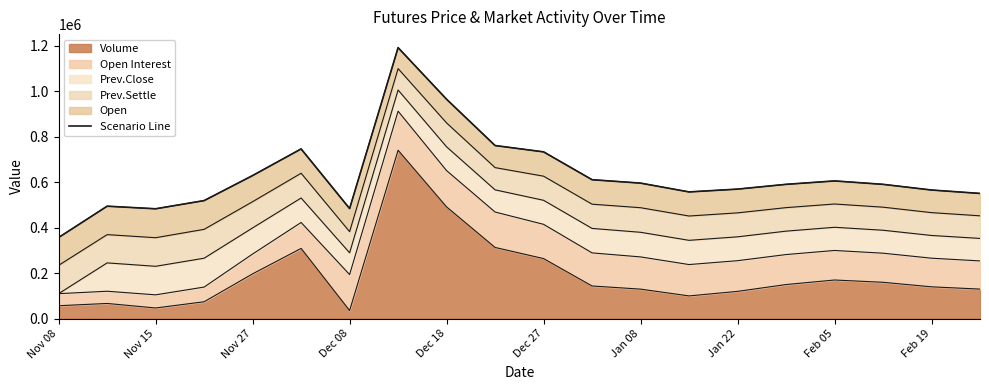

What is the lowest value of the Volume series?

35682